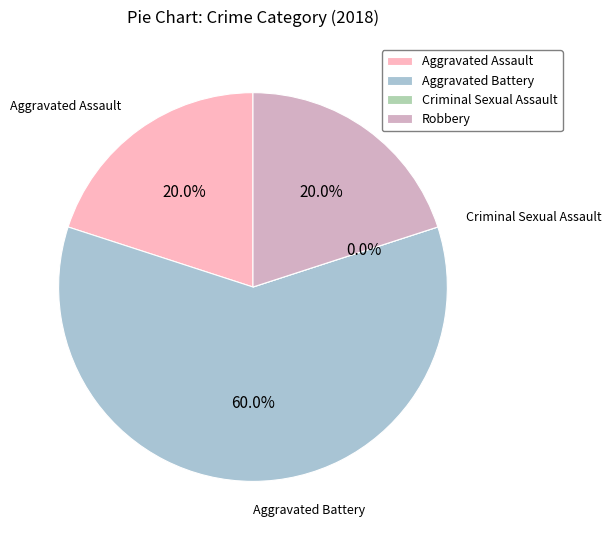

What is the largest slice in the pie chart?

Aggravated Battery